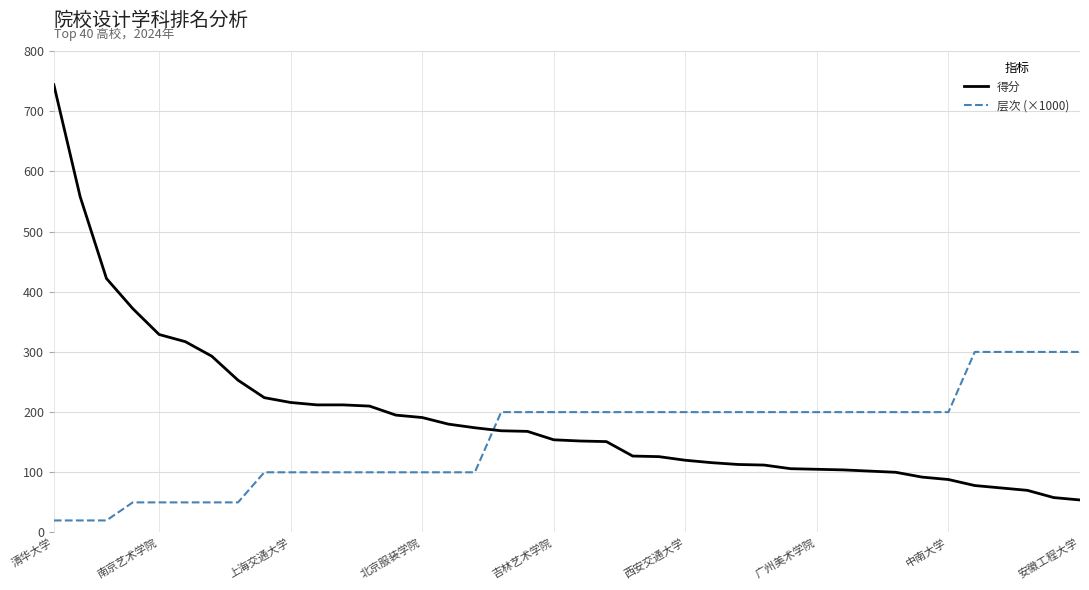

Count the 层次 (×1000) values in the range 100 to 200.

27